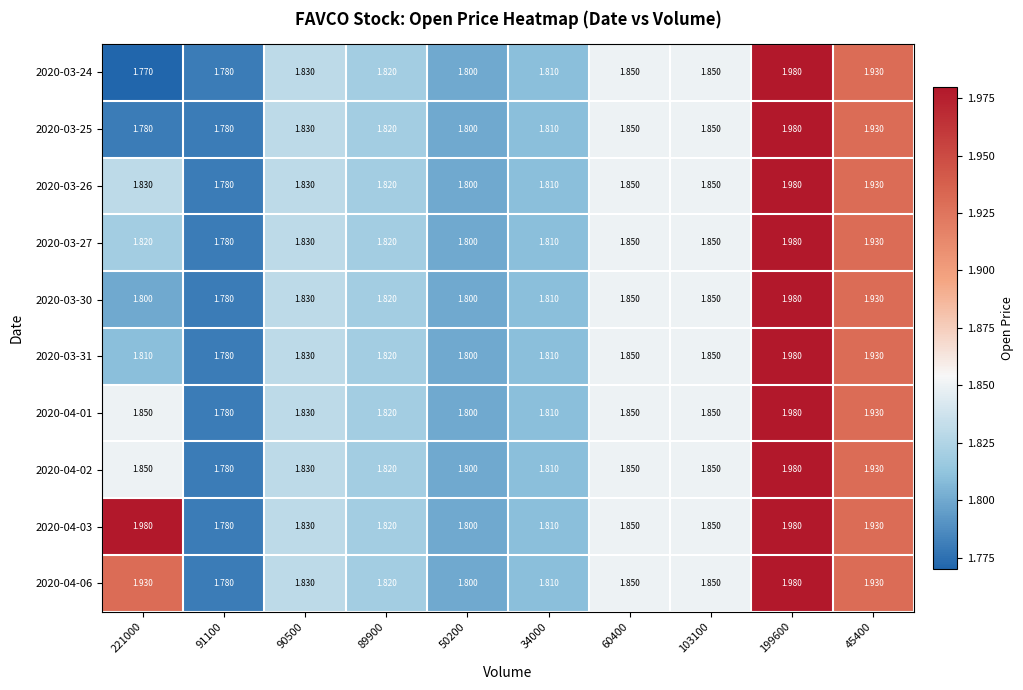

Is the value of 2020-03-30 at 34000 greater than the value of 2020-04-01 at 91100?

Yes